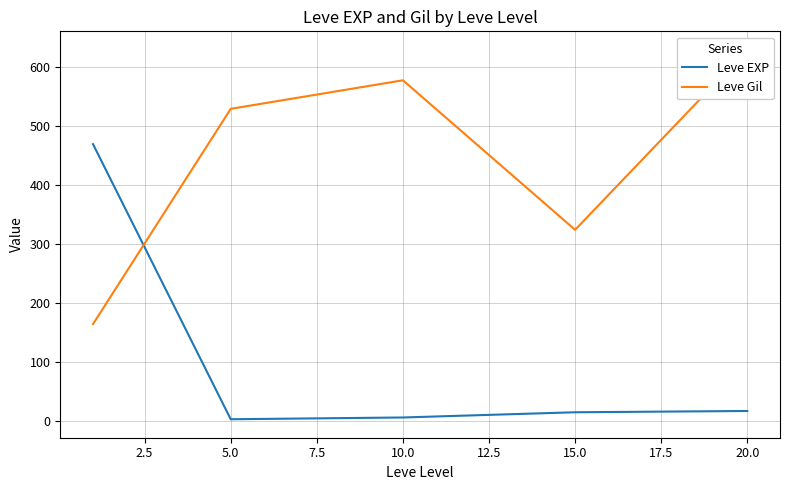

Reading right to left, transcribe all the data shown in this chart.

Leve EXP: 16.3	14.2	5.3	2.3	468.5
Leve Gil: 628.3	323.3	576.7	528.3	163.5